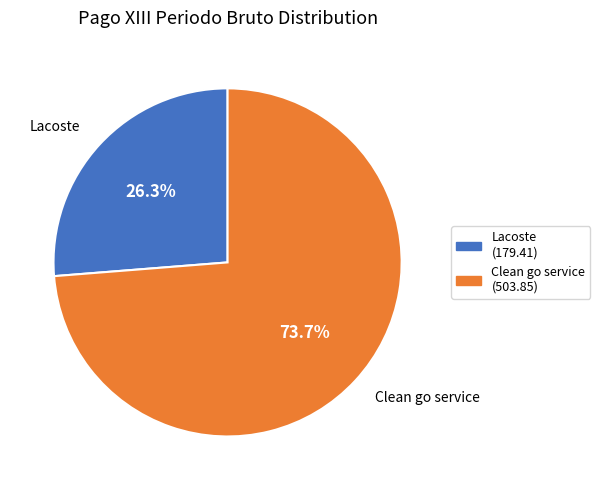

What portion of the pie excludes Clean go service?

26.3%